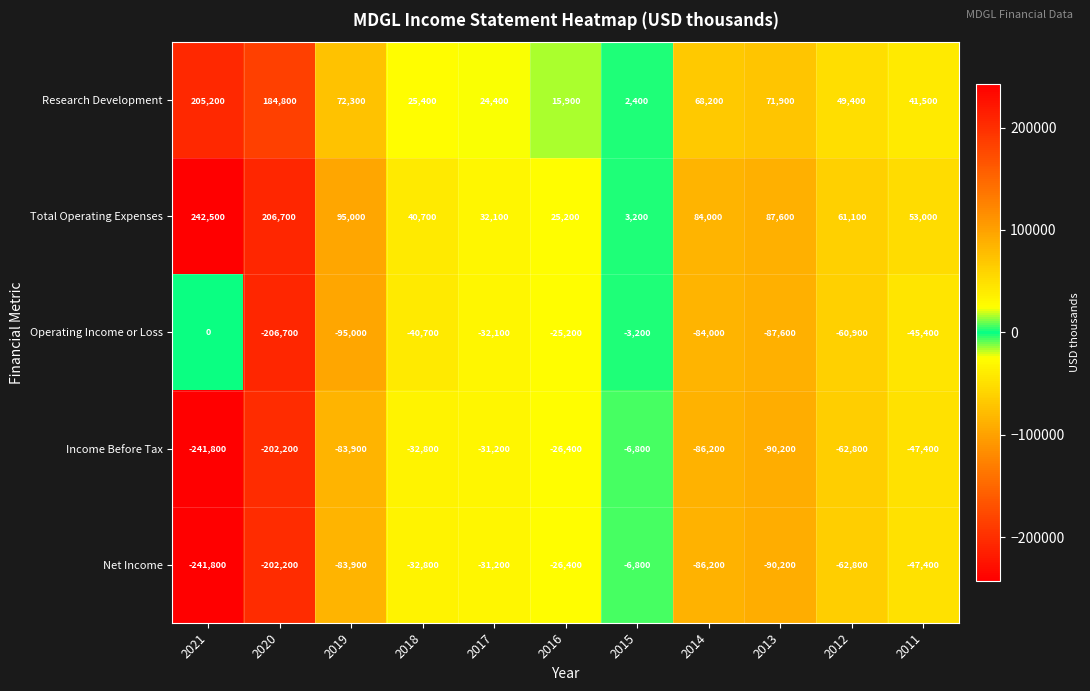

What is the difference between the Income Before Tax values at 2013 and 2016?

63800